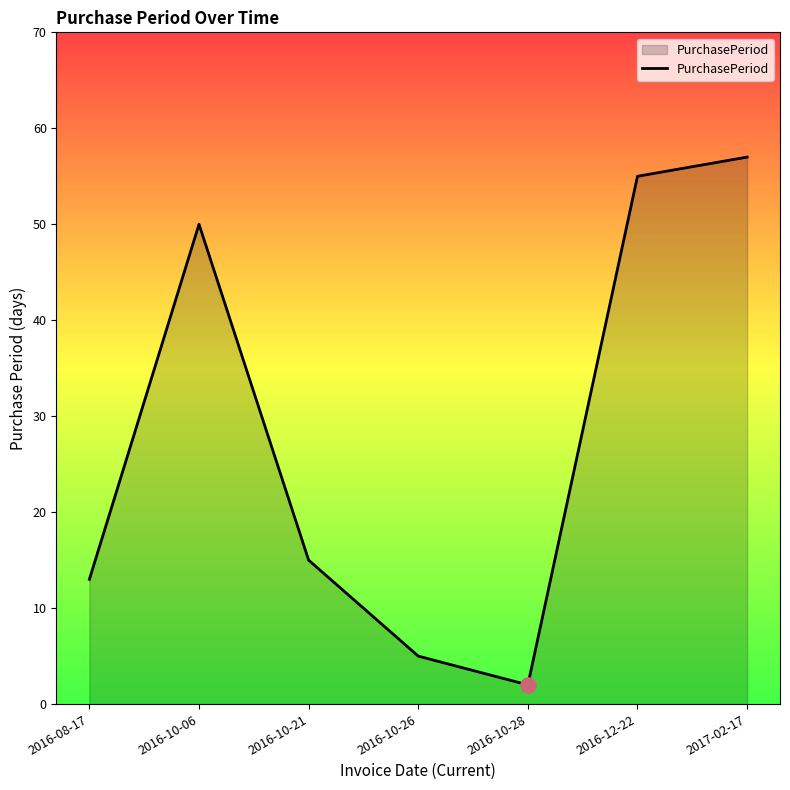

What is the change in value from 2016-08-17 to 2016-10-28?

-11